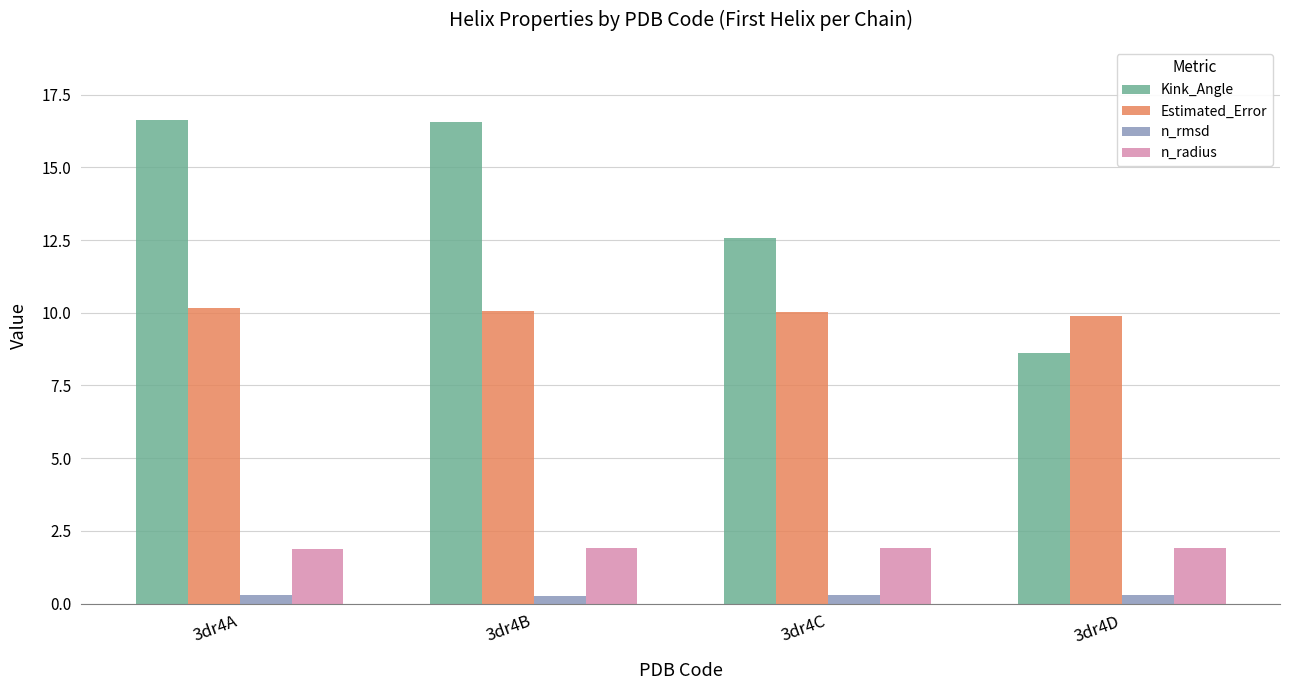

How many bars are there in each group?

4